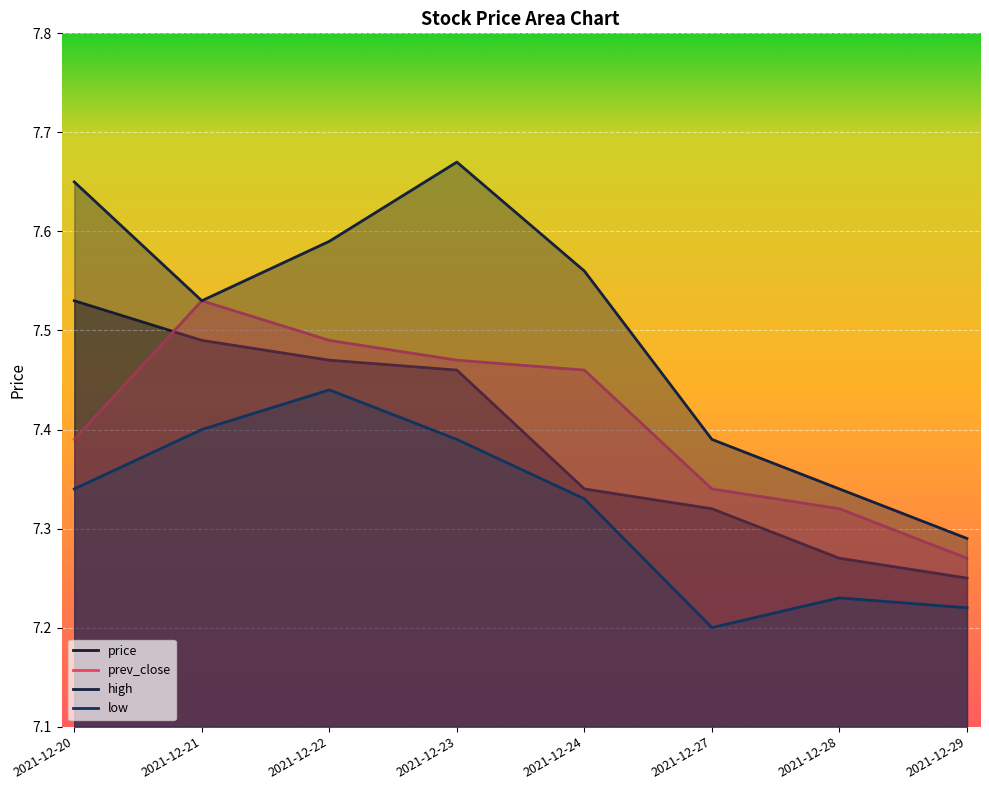

True or false: price has more than 0 points higher than both neighbors.

False